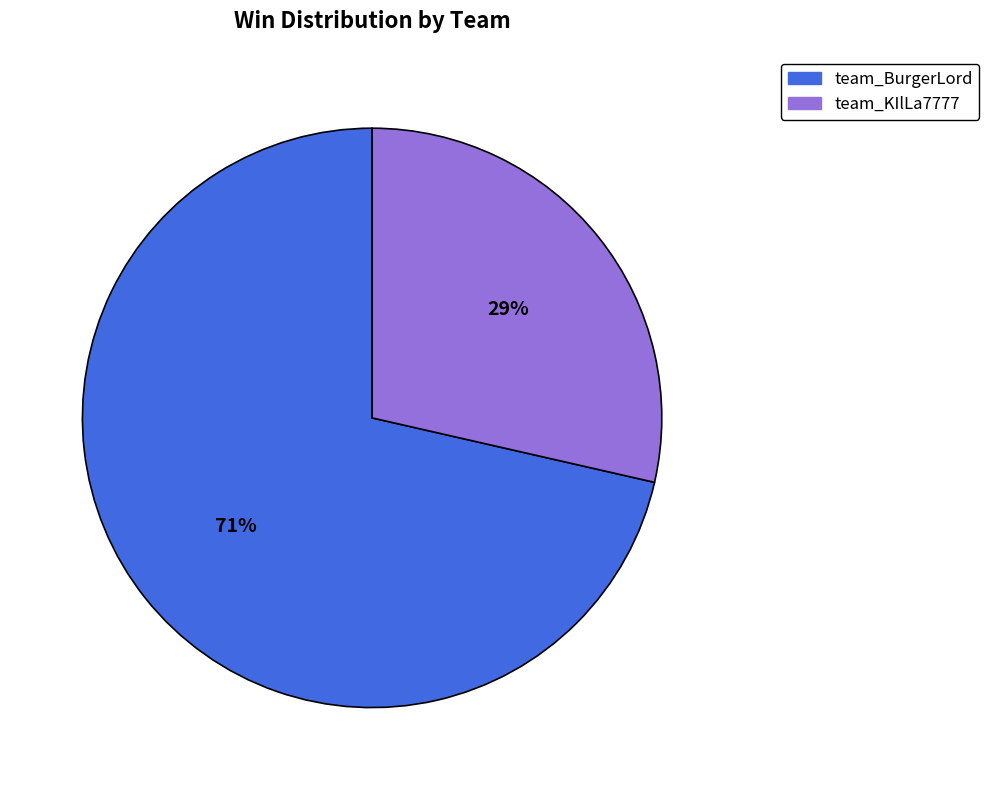

Is it true that team_BurgerLord is 78% of the pie?

False